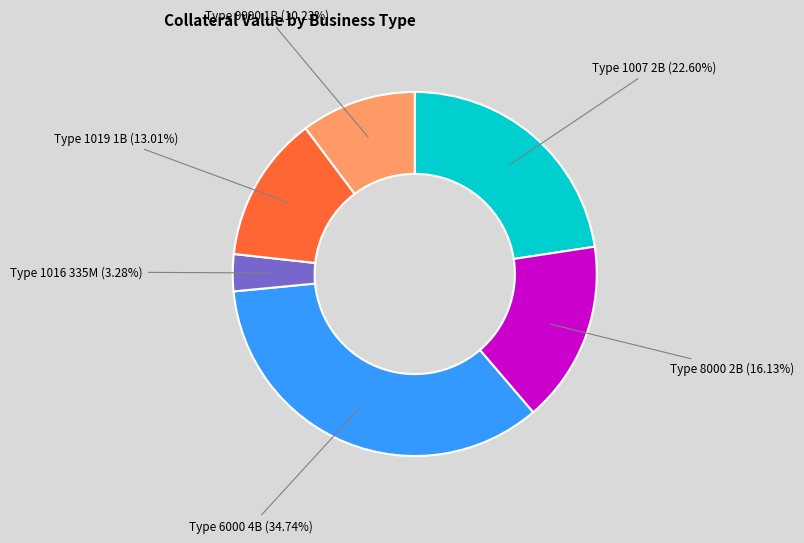

Is there a majority slice in this chart?

No